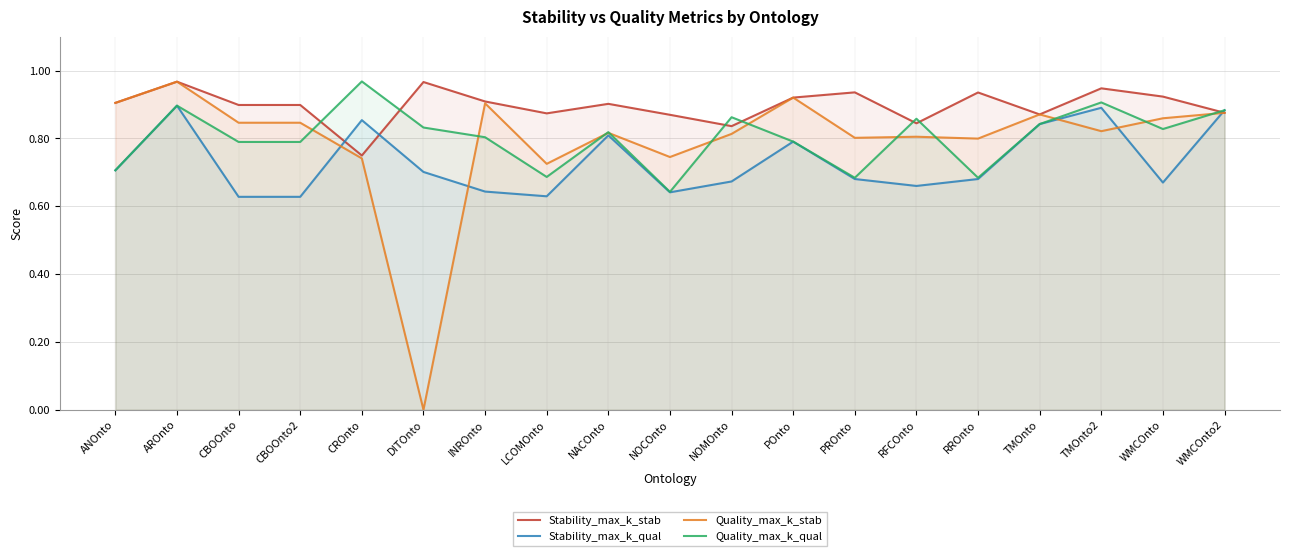

Does the chart have visible grid lines?

Yes